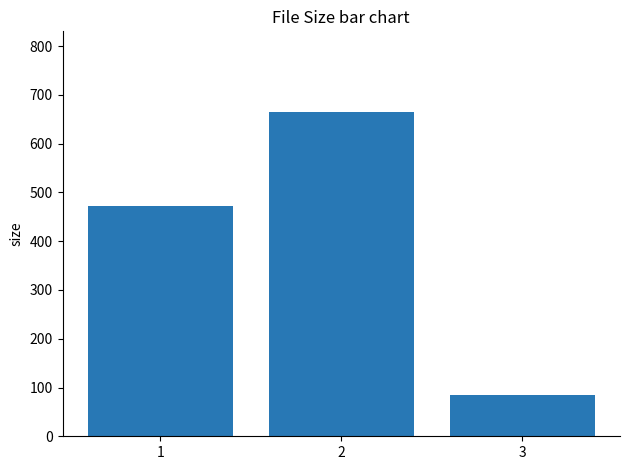

True or false: the data shows 83.7 at 3.

True